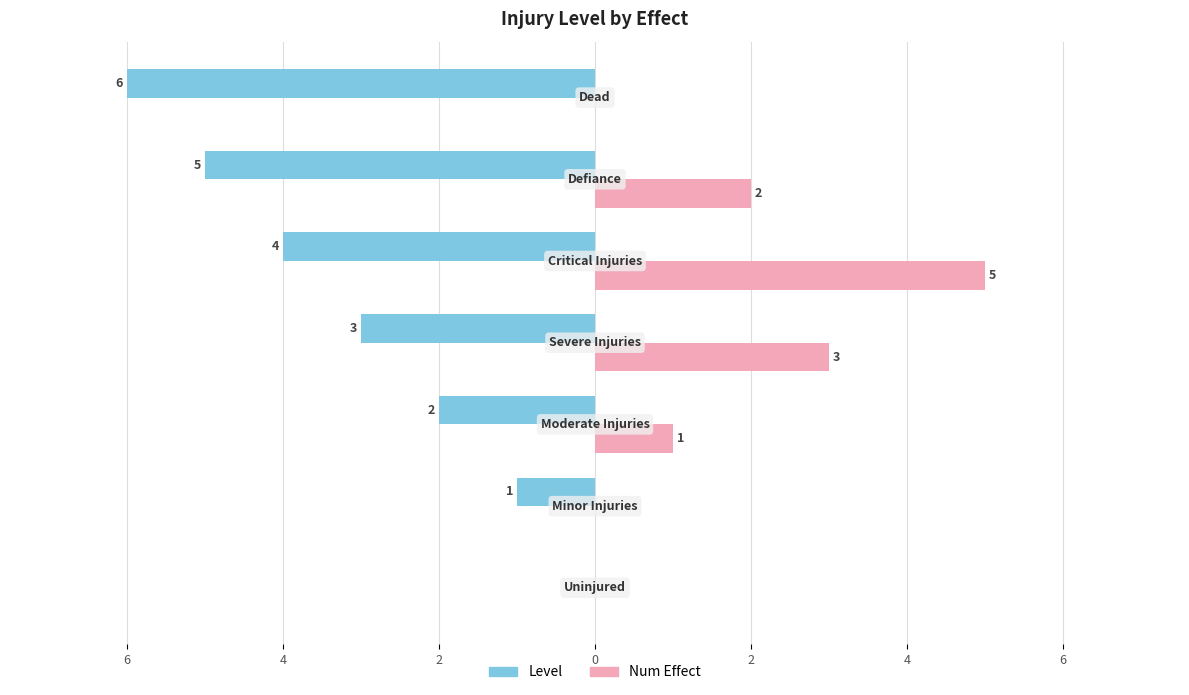

Reading left to right, what are all the values shown in this chart?

Level: 0	-1	-2	-3	-4	-5	-6
Num Effect: 0	0	1	3	5	2	0